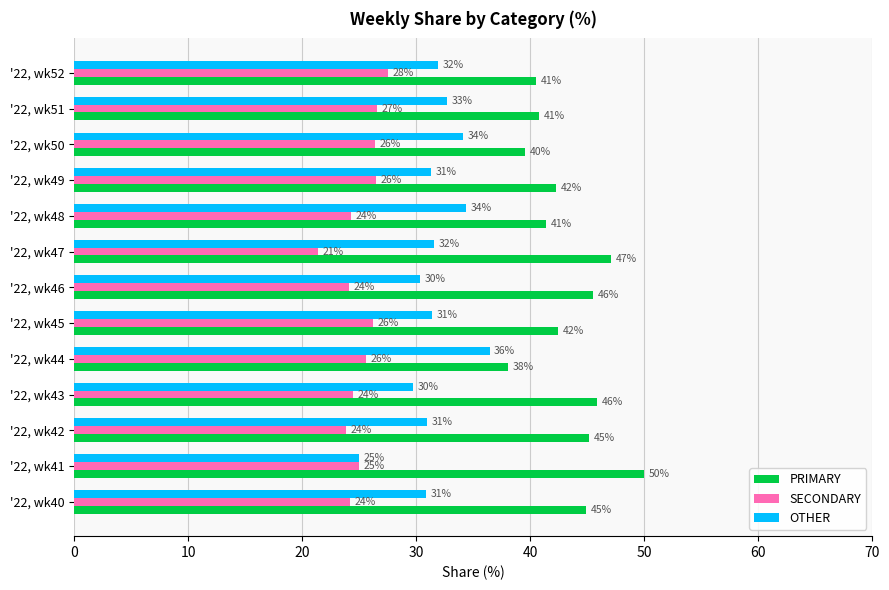

Which series has the largest total across all categories?

PRIMARY